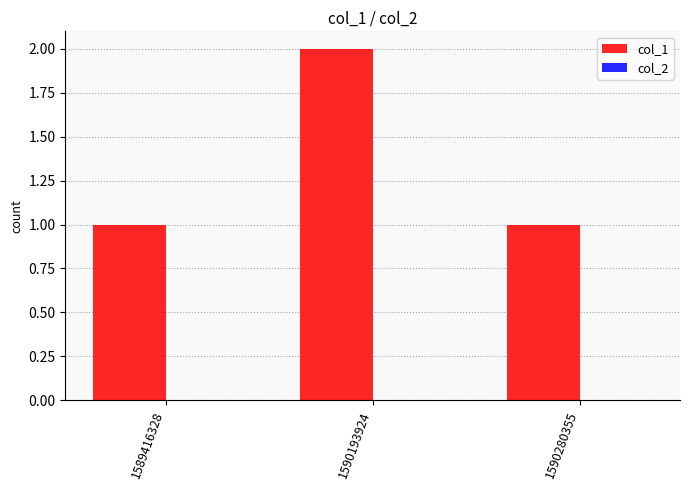

The value at 1589416328 is 2. True or false?

False